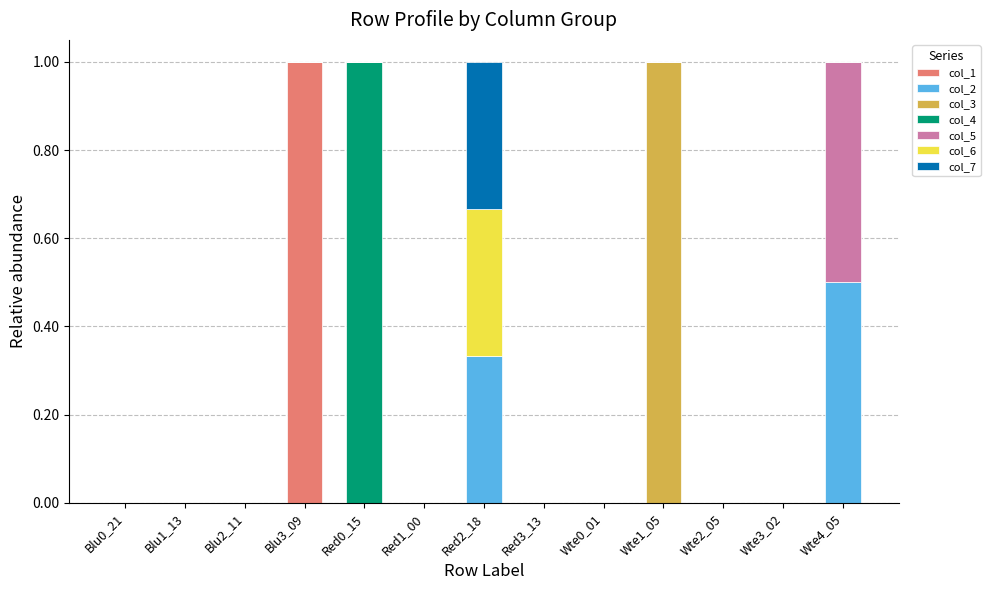

How many distinct data groups are displayed?

7